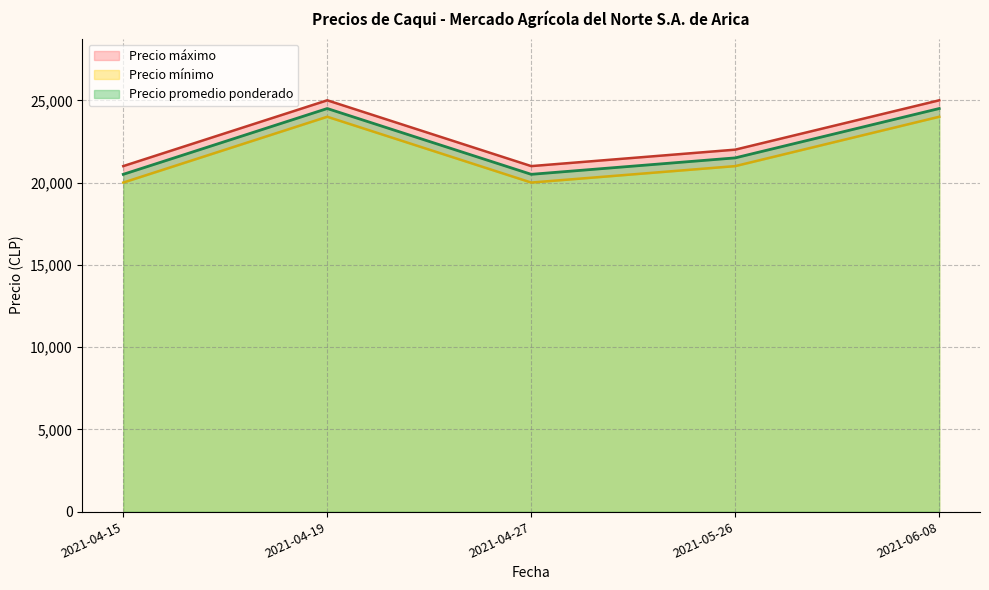

What is the approximate value of Precio máximo at 2021-06-08, to the nearest 50?

24000